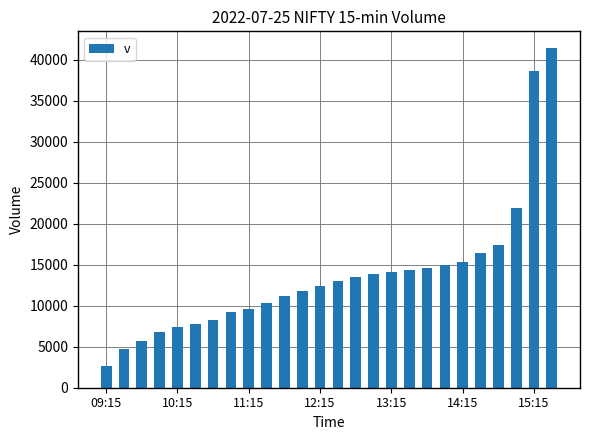

What is the difference between the maximum and second lowest values?

36697